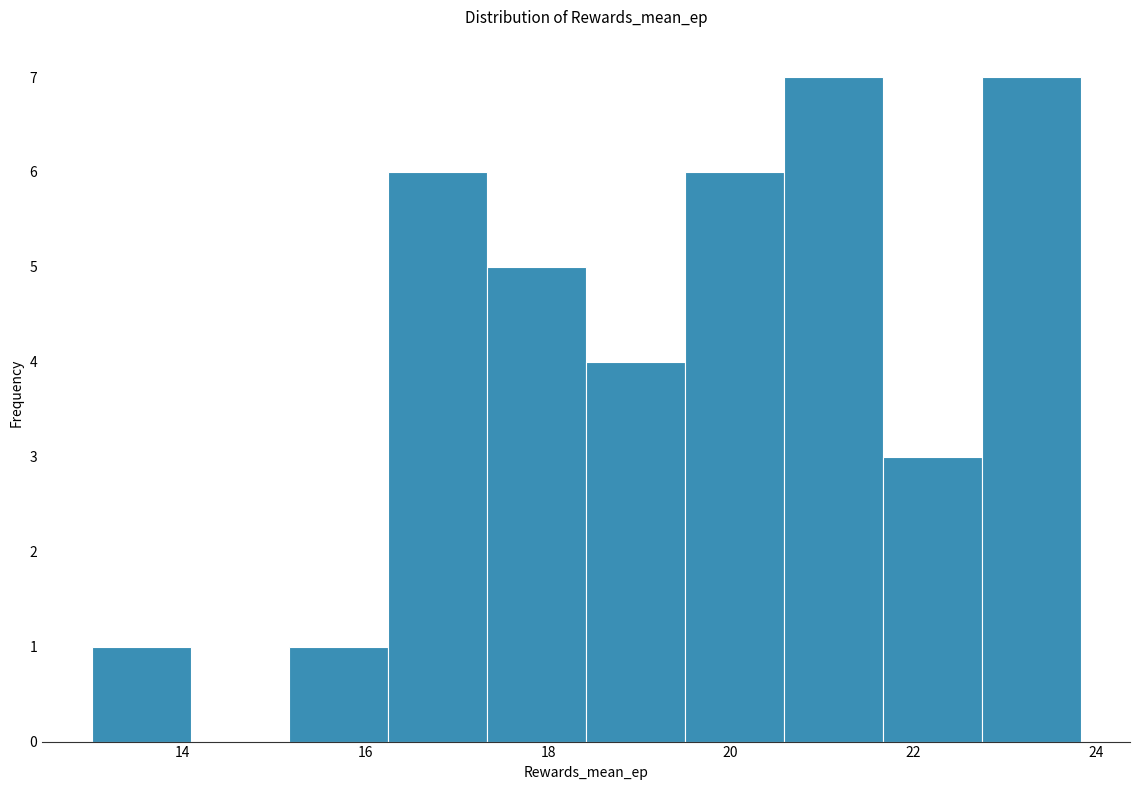

Reading left to right, list every bar in this chart as the range it spans on the x-axis followed by its height. Neither the bar edges nor the heights are printed on the chart, so give them approximately, as read against the axes.

13.0 to 14.0: 1
14.0 to 15.2: 0
15.2 to 16.2: 1
16.2 to 17.4: 6
17.4 to 18.4: 5
18.4 to 19.6: 4
19.6 to 20.6: 6
20.6 to 21.6: 7
21.6 to 22.8: 3
22.8 to 23.8: 7